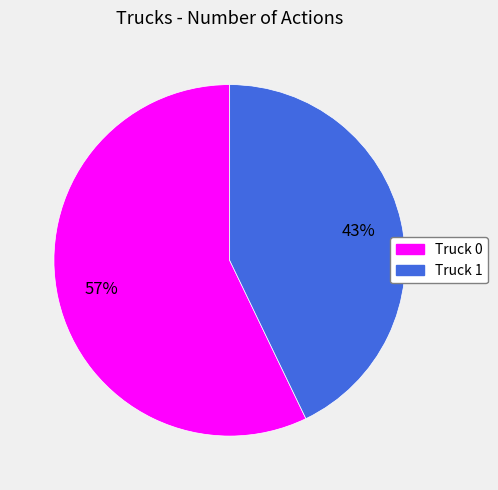

How many slices are in this pie chart?

2